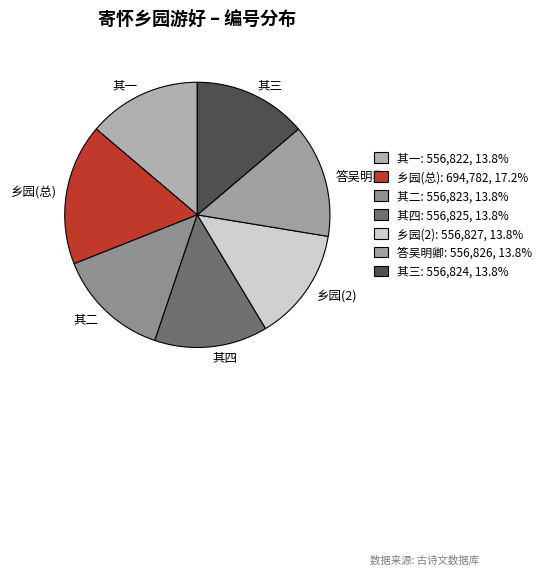

Count the number of slices in the pie.

7